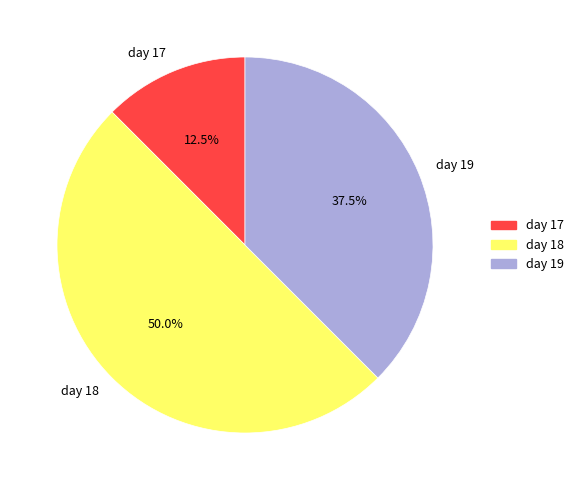

Rank the categories by value from lowest to highest.

day 17, day 19, day 18